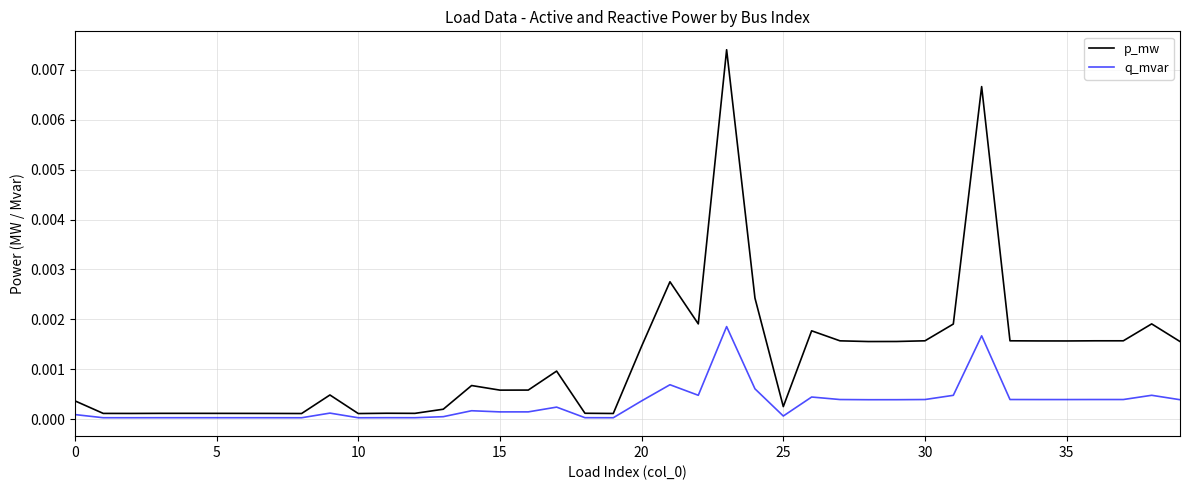

What are all the series names shown in the legend?

p_mw, q_mvar